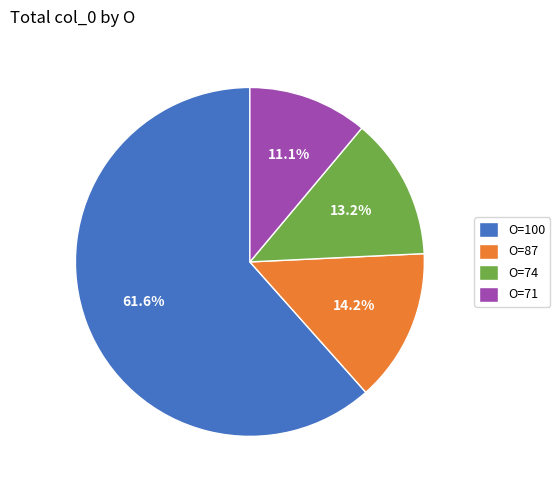

Rank the categories by value from lowest to highest.

O=71, O=74, O=87, O=100